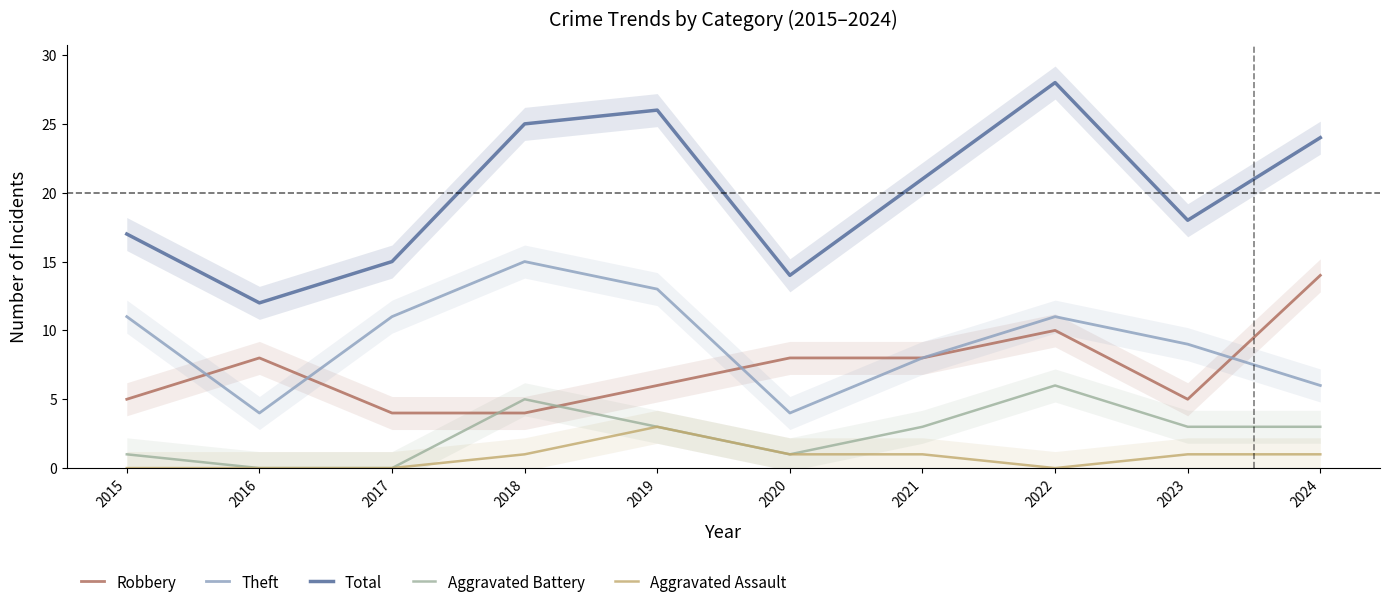

What are all the series names shown in the legend?

Robbery, Theft, Total, Aggravated Battery, Aggravated Assault